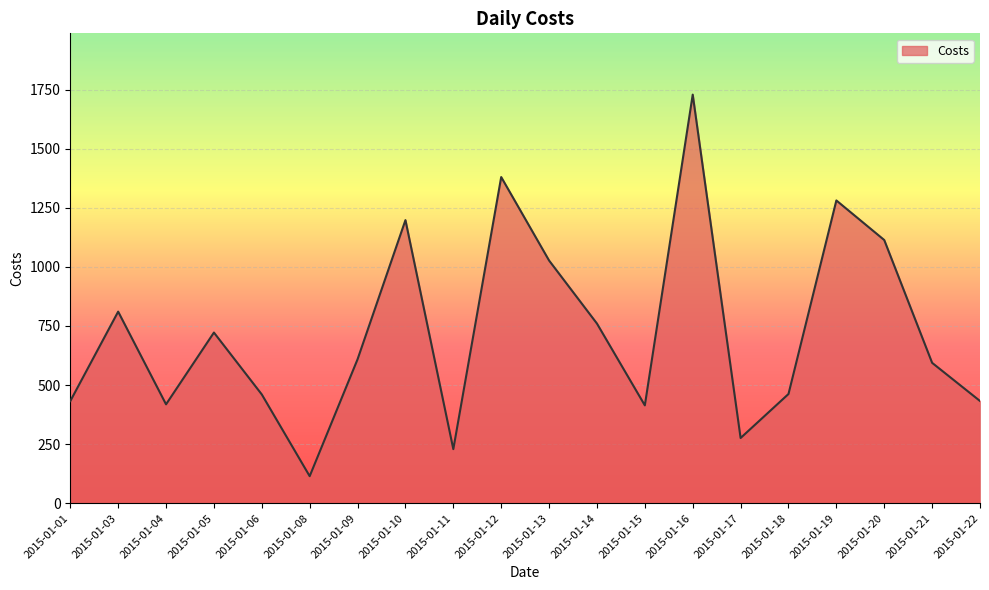

What is the change in value from 2015-01-03 to 2015-01-18?

-348.5